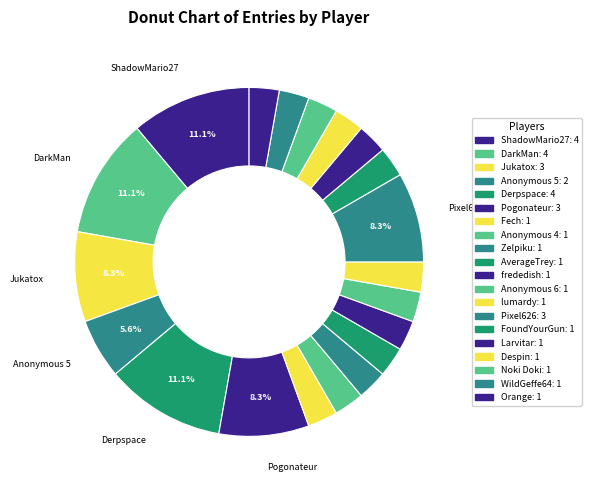

To the nearest percent, what portion does Zelpiku represent?

3%